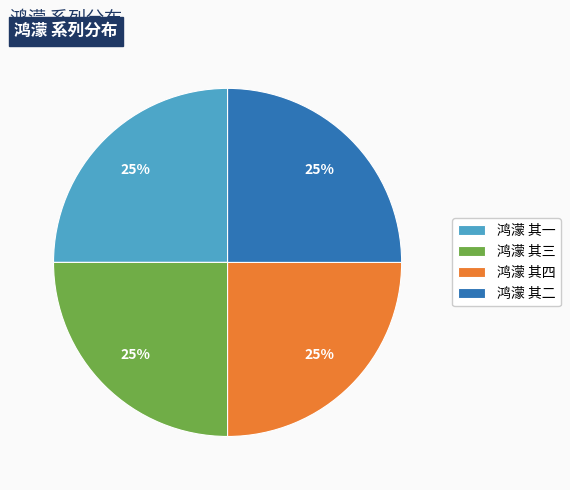

To the nearest percent, what percentage of the pie is 鸿濛 其一?

25%